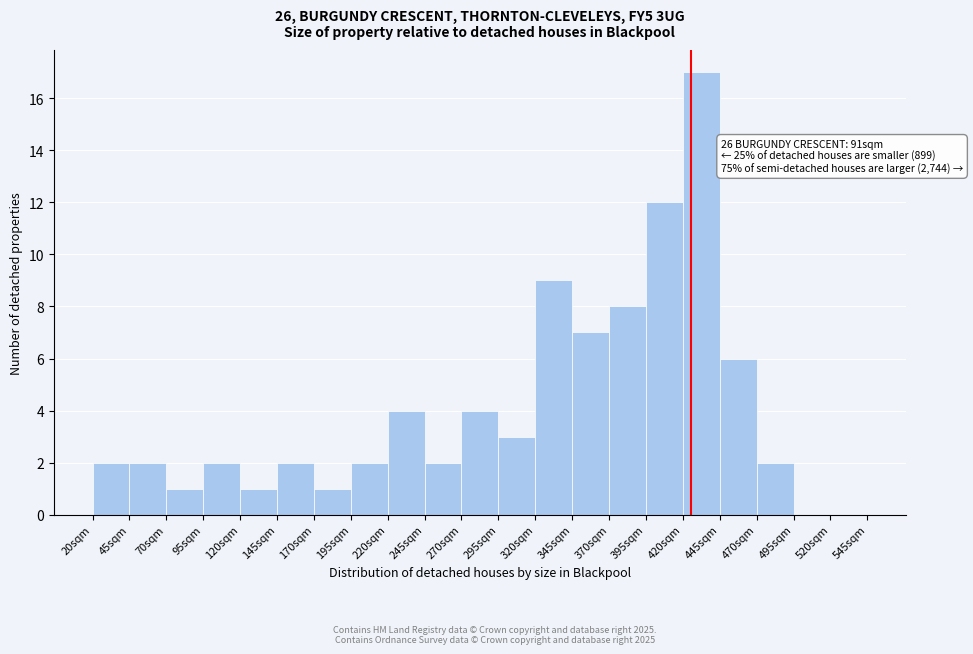

Over which range of the x-axis is the bar tallest?

420 to 445